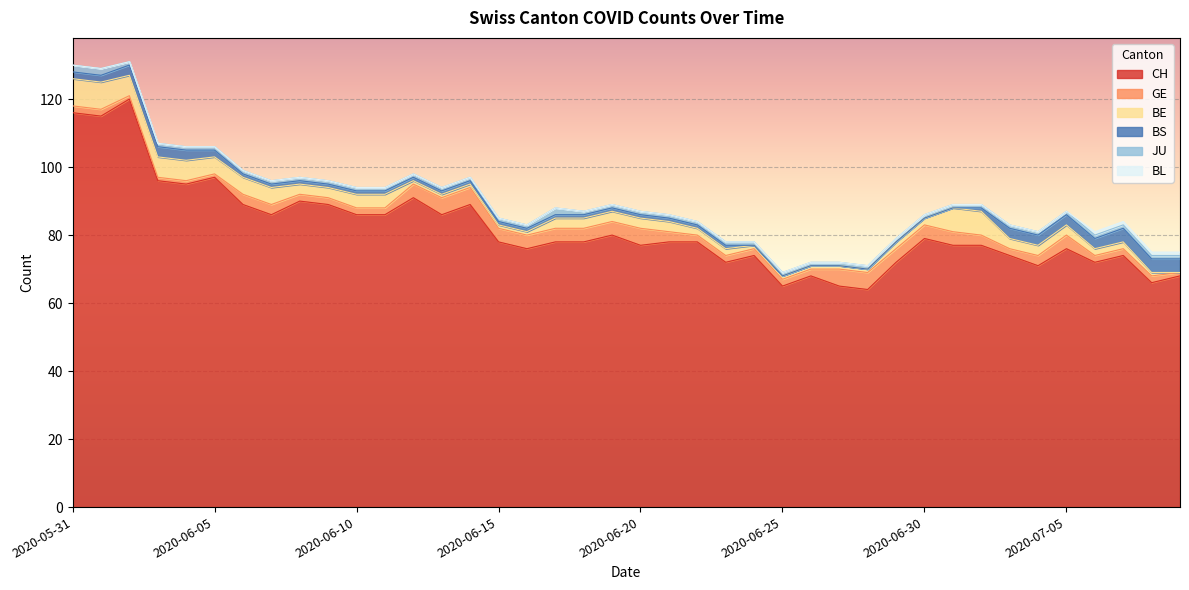

How many values in the CH series exceed 78?

17